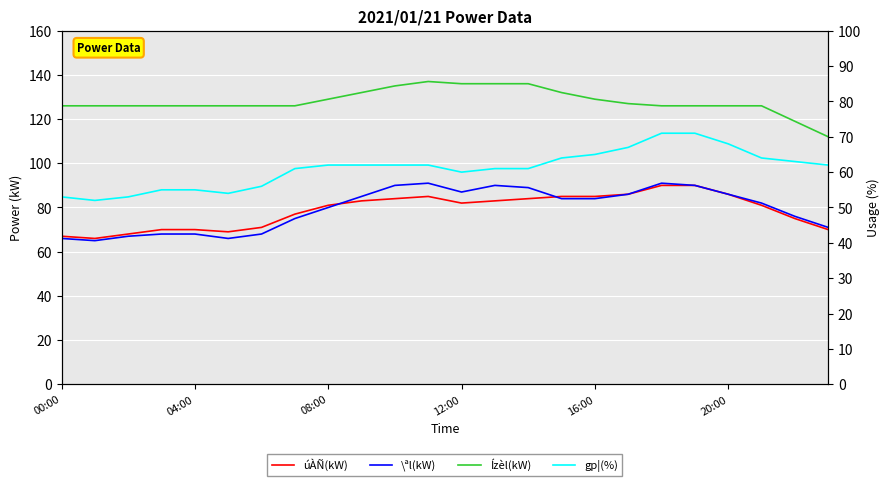

Which has a higher value, 04:00 or 16?

16